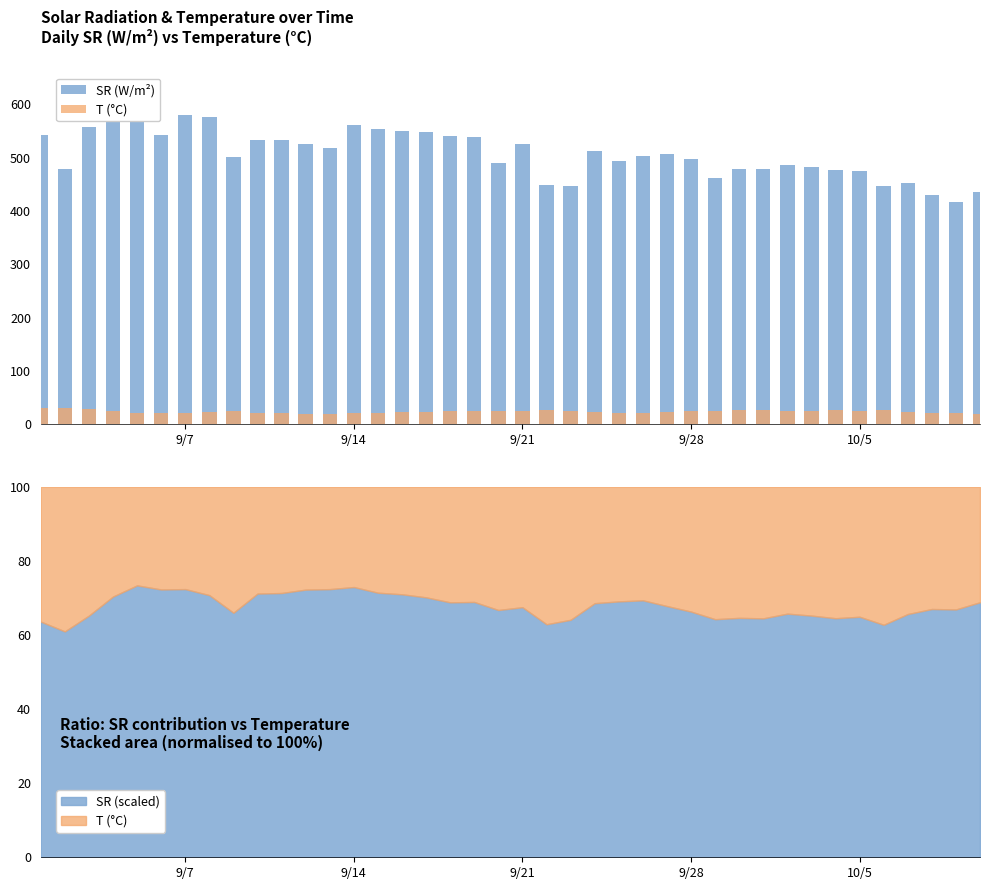

How many data points in SR (W/m²) are less than 507?

20